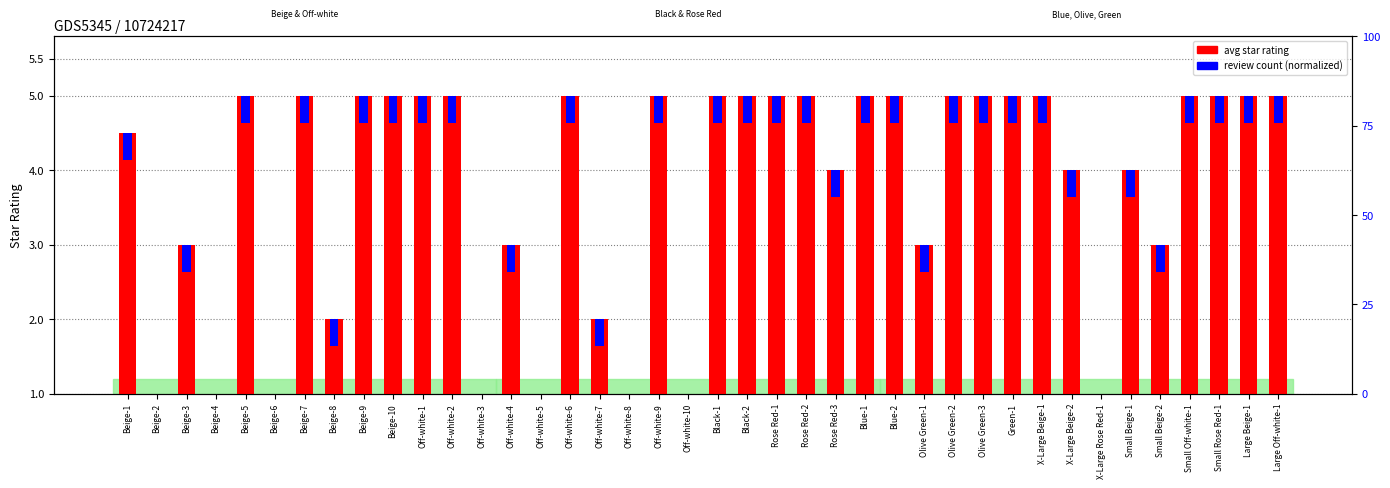

What is the change in value from Olive Green-1 to Small Off-white-1?

+2.0